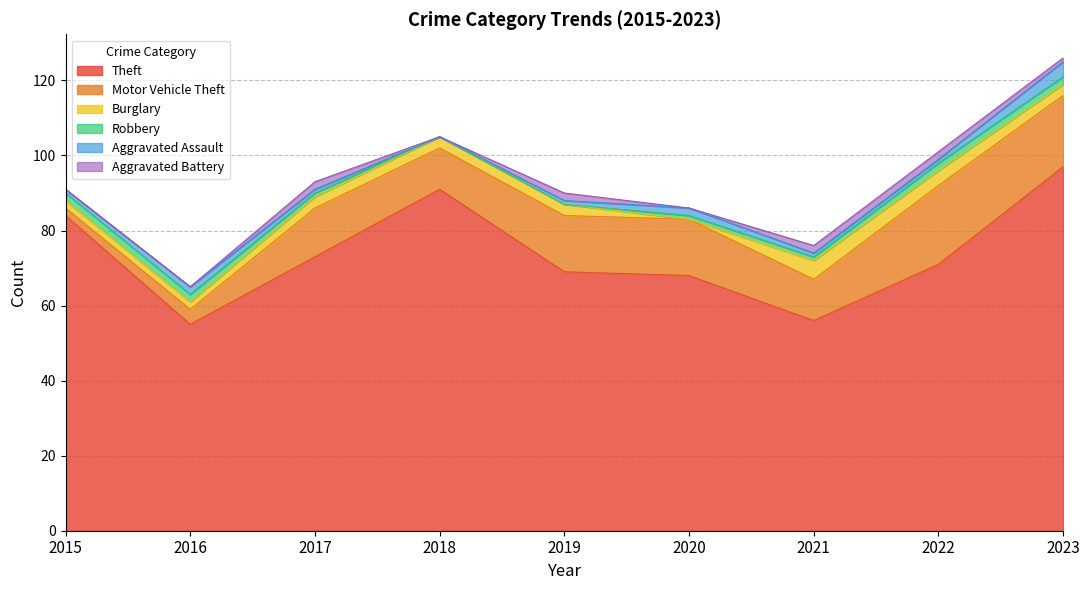

Which series changed the most between 2020 and 2021?

Theft